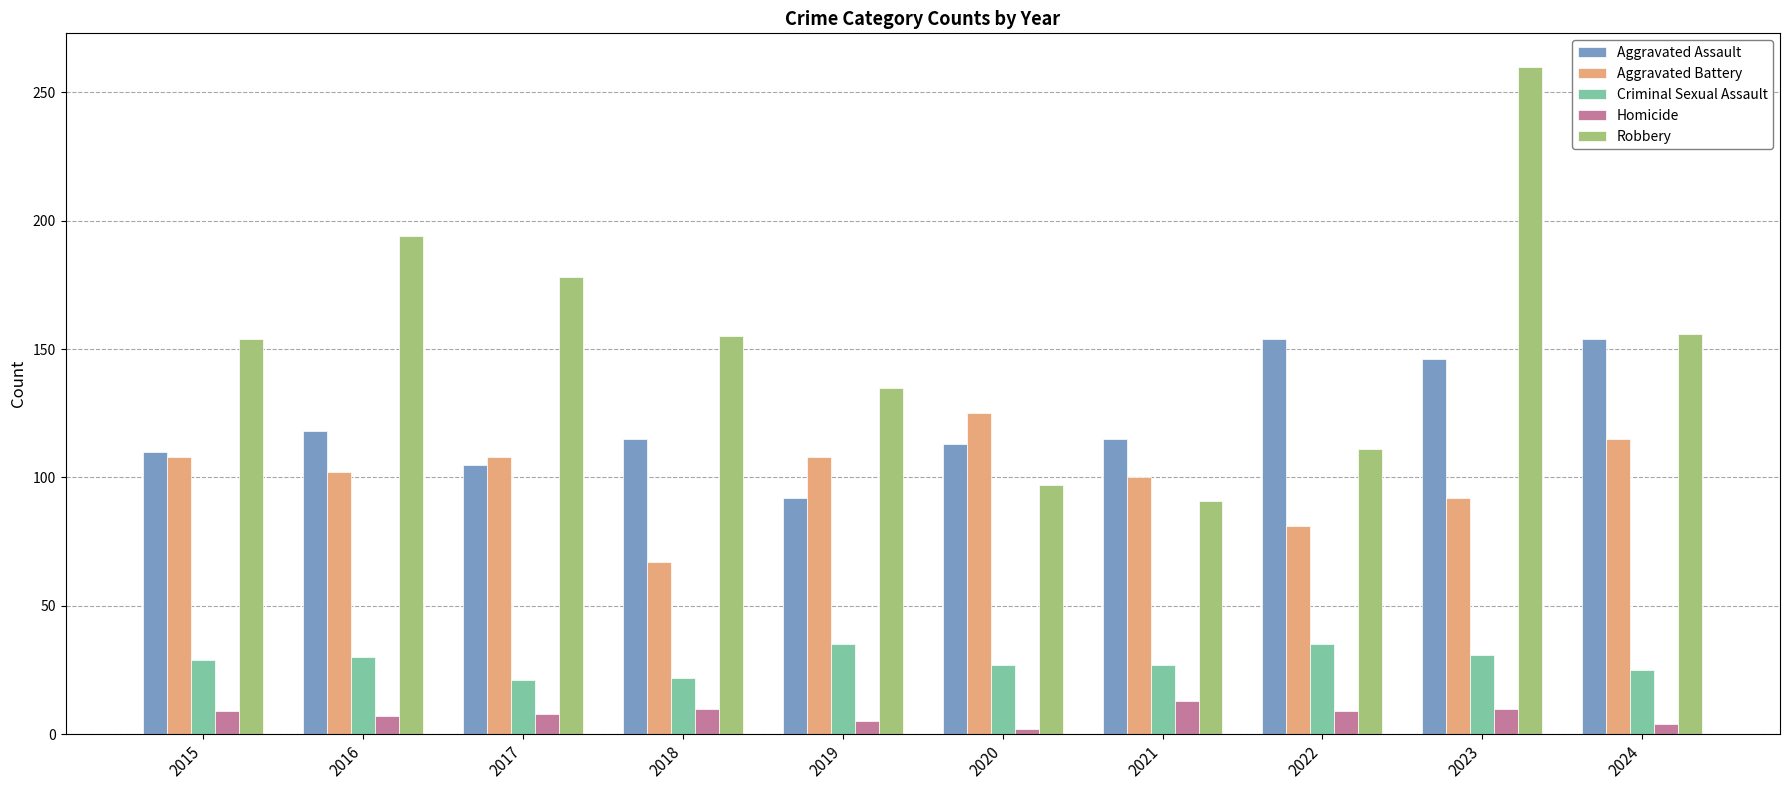

What is the total value across all series at 2021?

346